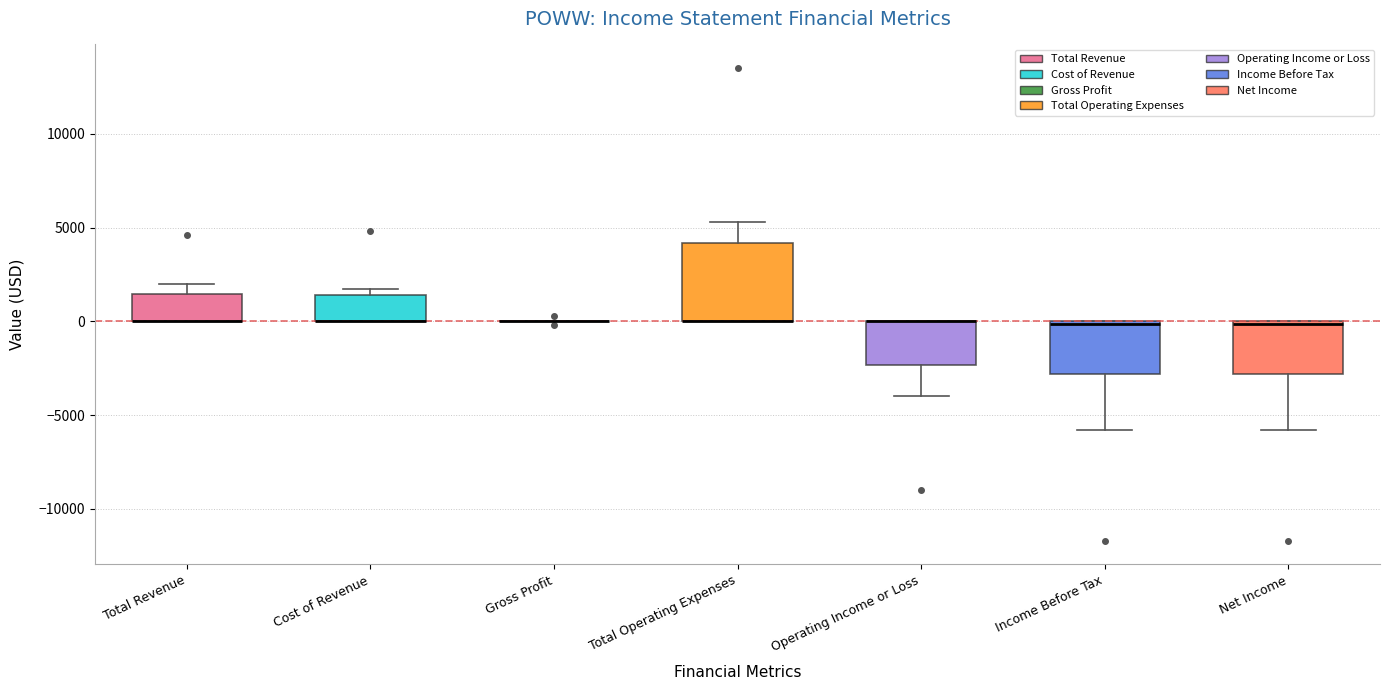

Reading left to right, read every box against the y-axis: the position of its median line, the range the box covers, and the ends of its whiskers. The values are not printed on the chart, so give them approximately, as read against the axis.

Total Revenue: median 0 (drawn on the box's lower edge), box 0 to 1500, whiskers 0 to 2000
Cost of Revenue: median 0 (drawn on the box's lower edge), box 0 to 1500, whiskers 0 to 1500 (just above the box's upper edge)
Gross Profit: box collapsed to a line at 0, whiskers 0 to 0
Total Operating Expenses: median 0 (drawn on the box's lower edge), box 0 to 4000, whiskers 0 to 5500
Operating Income or Loss: median 0 (drawn on the box's upper edge), box -2500 to 0, whiskers -4000 to 0
Income Before Tax: median 0, box -3000 to 0, whiskers -6000 to 0
Net Income: median 0, box -3000 to 0, whiskers -6000 to 0